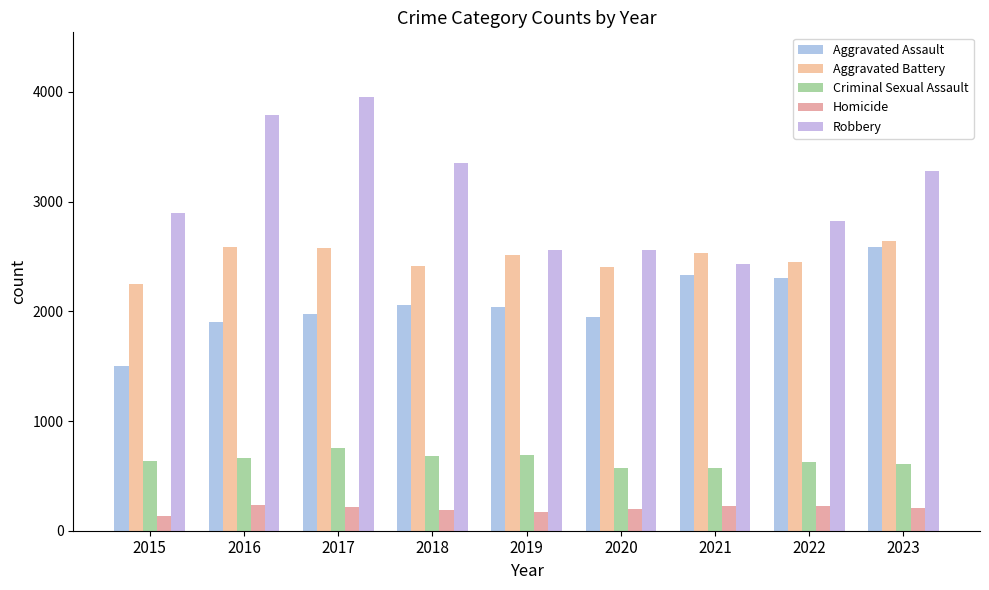

At which category is the sum across all series the highest?

2017